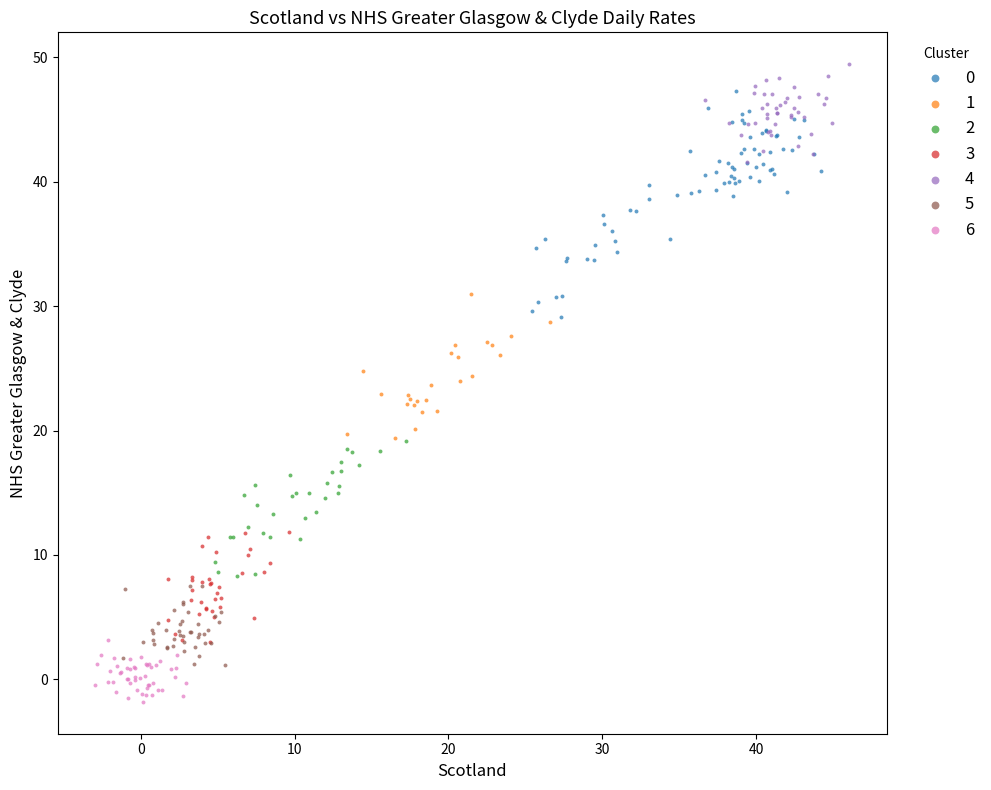

Which series reaches the minimum Y coordinate?

6